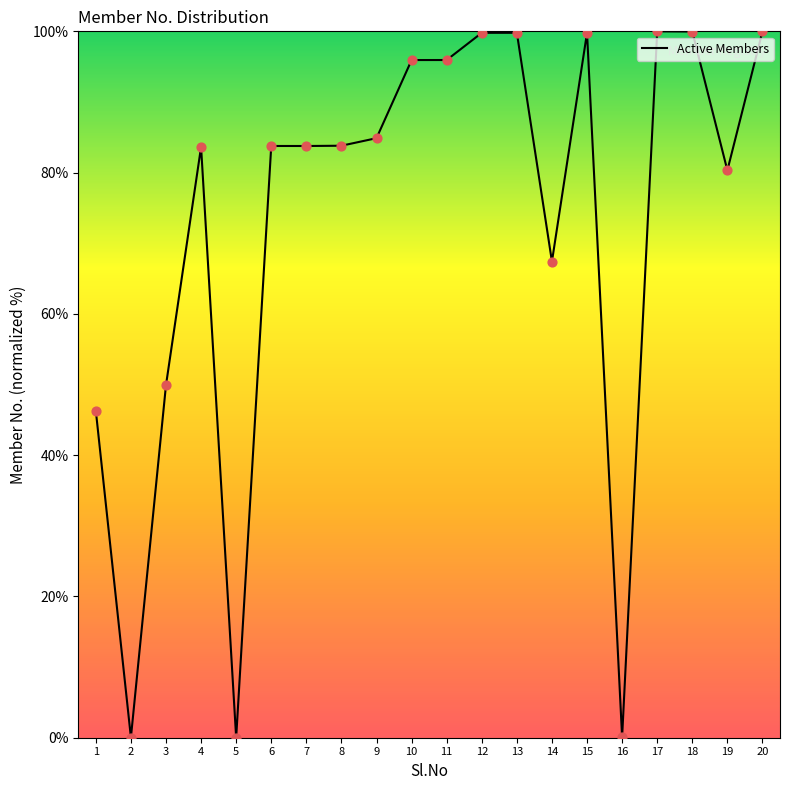

Which has a higher value, 18 or 9?

18